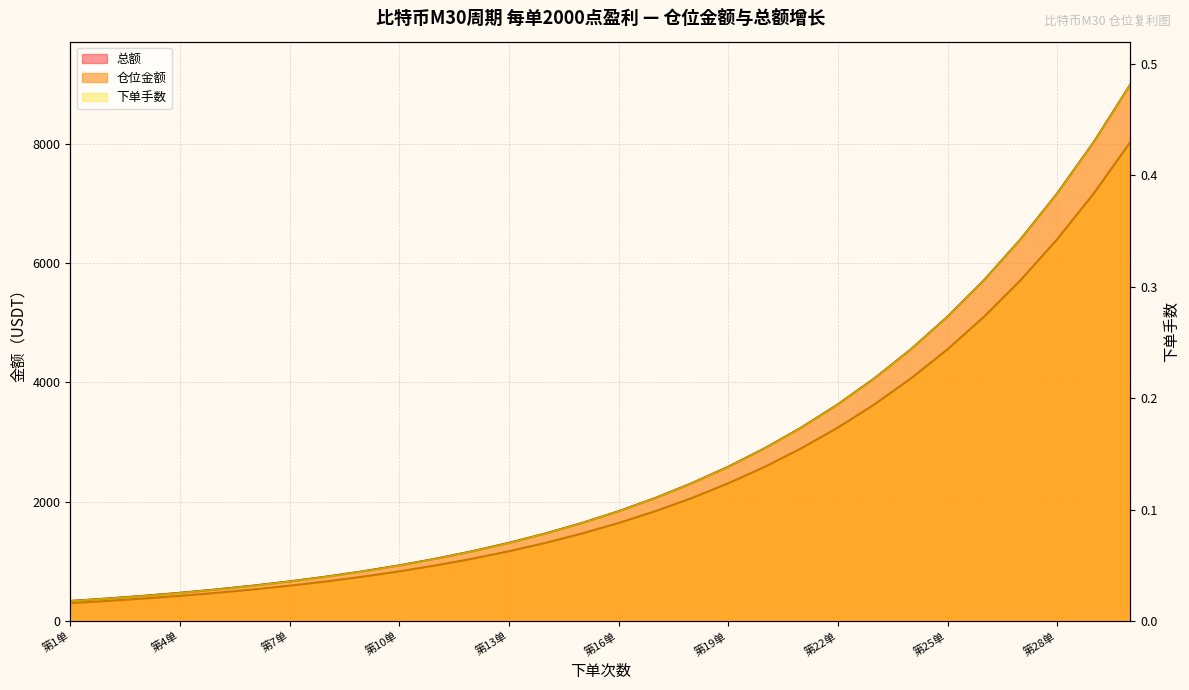

How many data points in 总额 are above 1839?

15